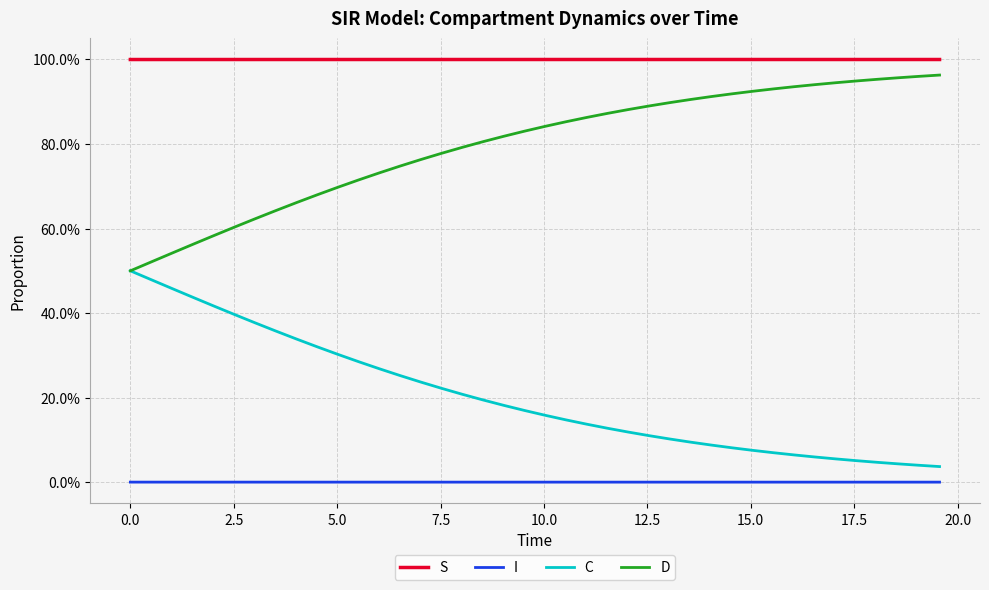

Does the chart have visible grid lines?

Yes